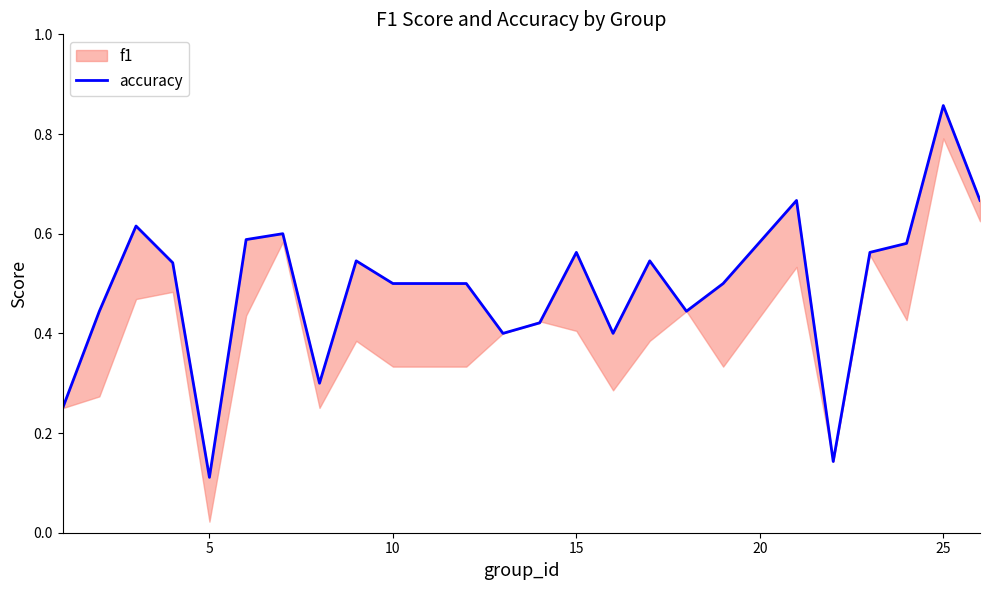

Read the value at 10.

0.5